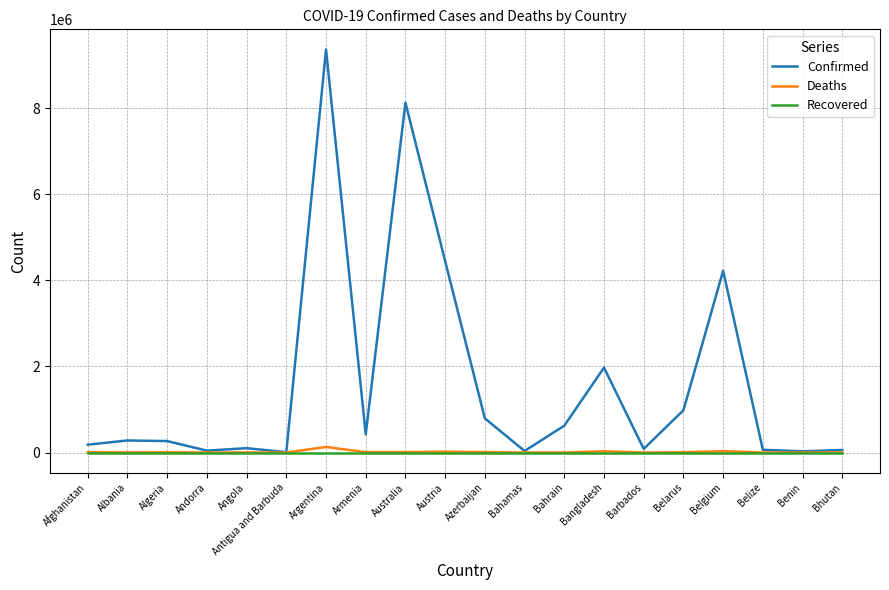

Is it true that Confirmed equals 8130927 at Australia?

True